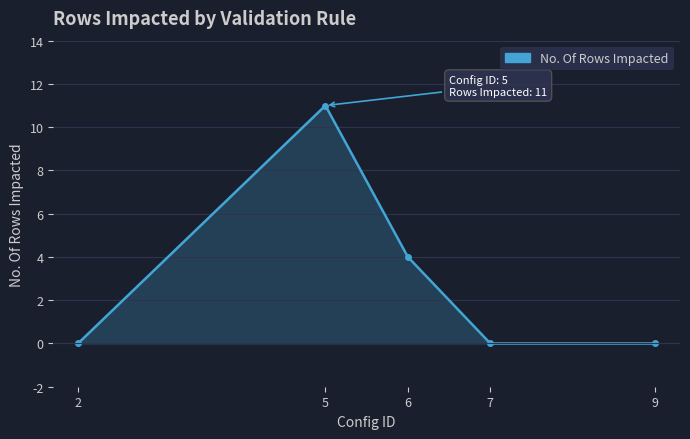

The value at 9 is 0. True or false?

True